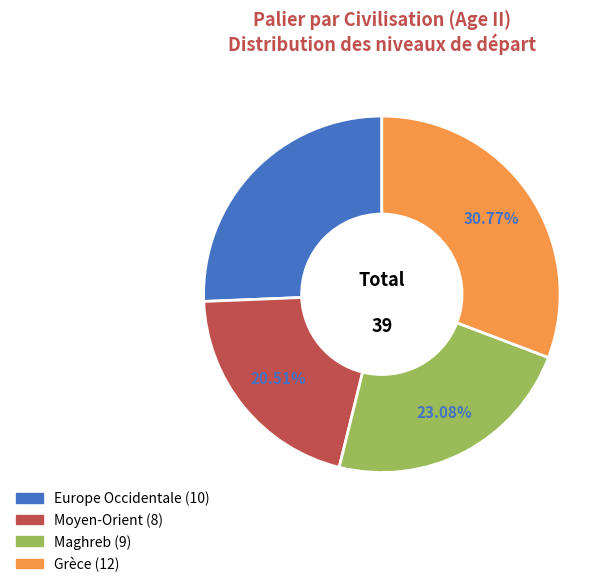

Is there any slice that represents more than half of the pie?

No